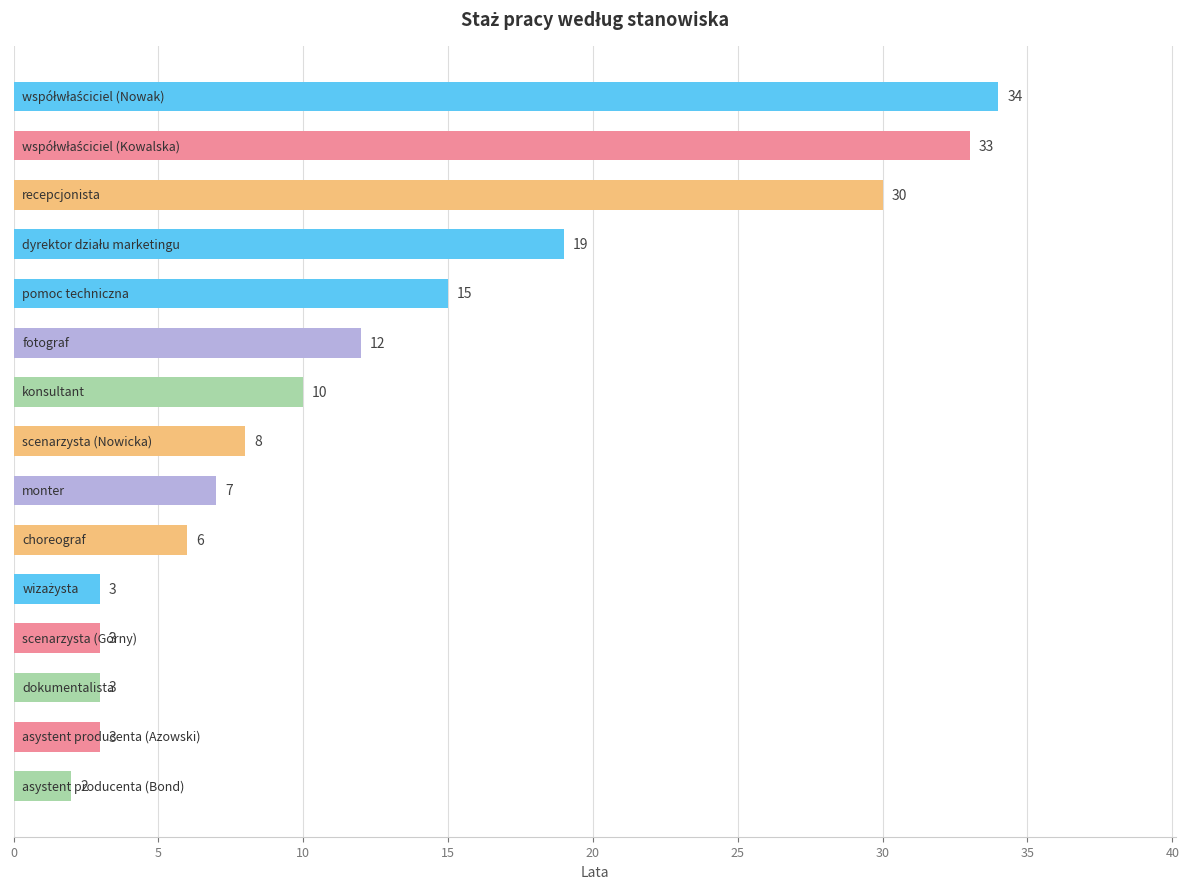

What is the difference between the maximum and minimum values?

32